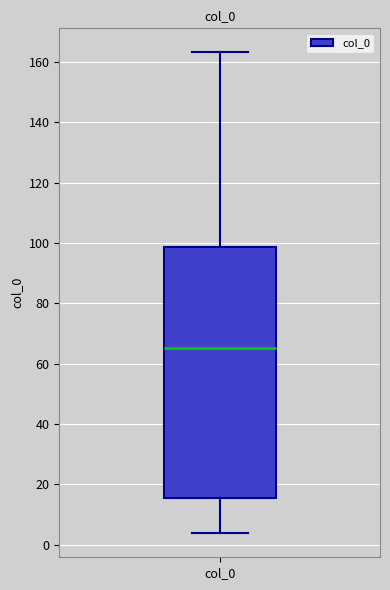

Where is the upper edge of the box for col_0 on the y-axis? The values are not printed on the chart, so give them approximately, as read against the axis.

98